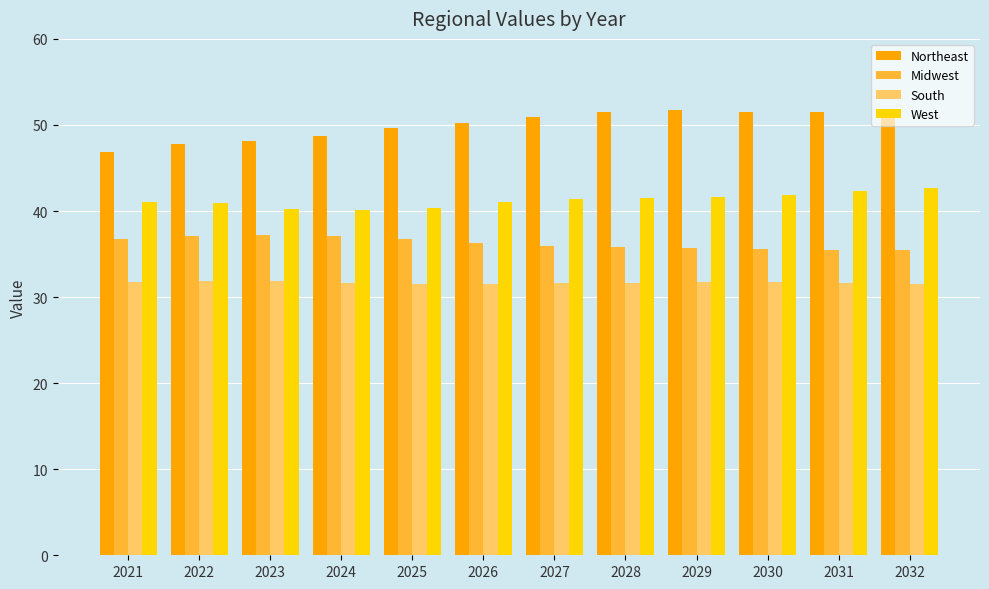

What is the difference between the maximum and minimum values in the Midwest series?

1.8